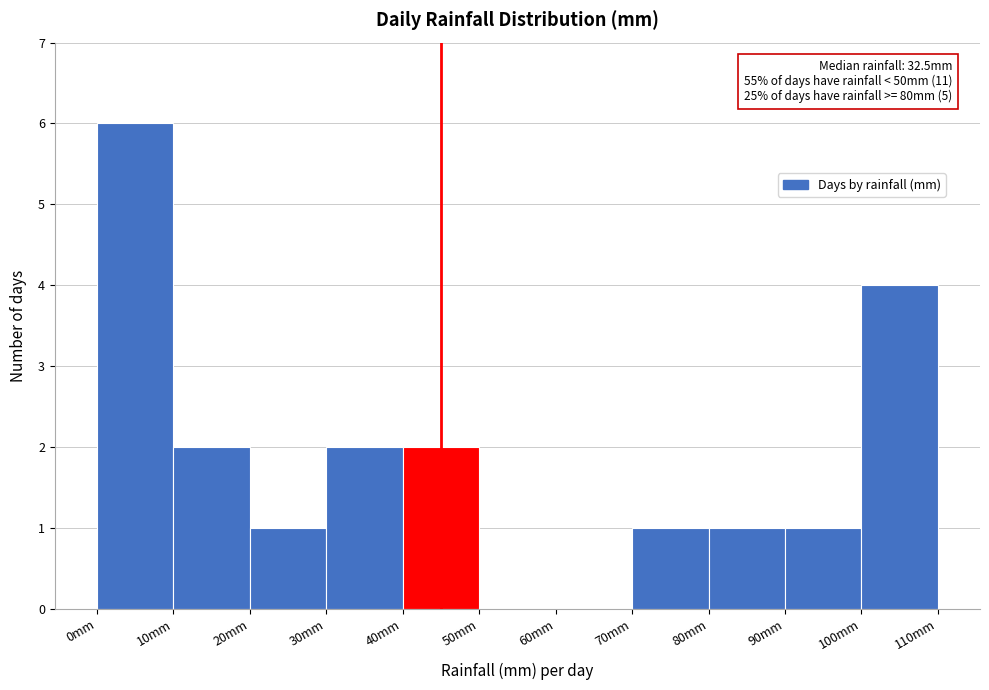

Over which range of the x-axis is the bar tallest?

0 to 10